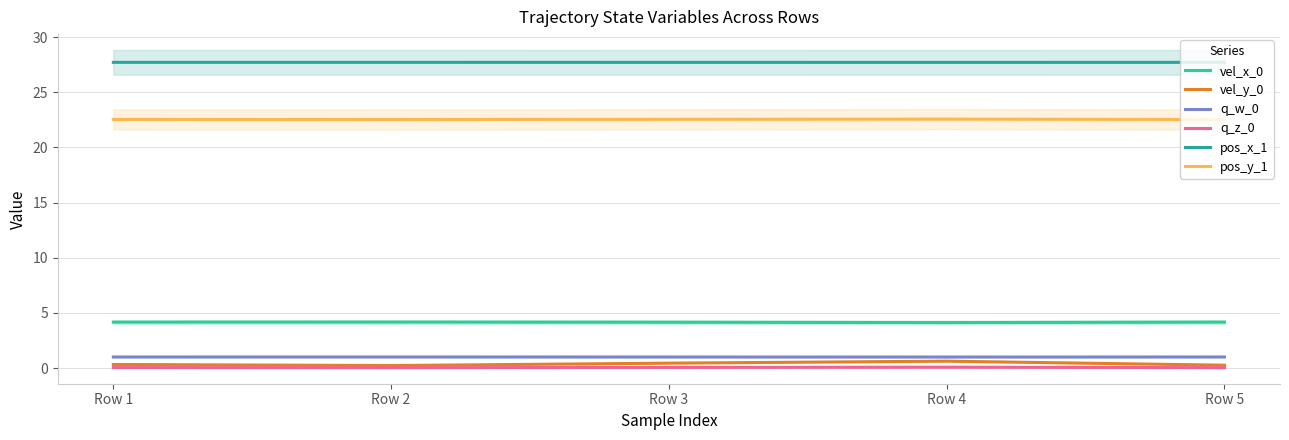

How many interior local valleys does the vel_x_0 series have?

1